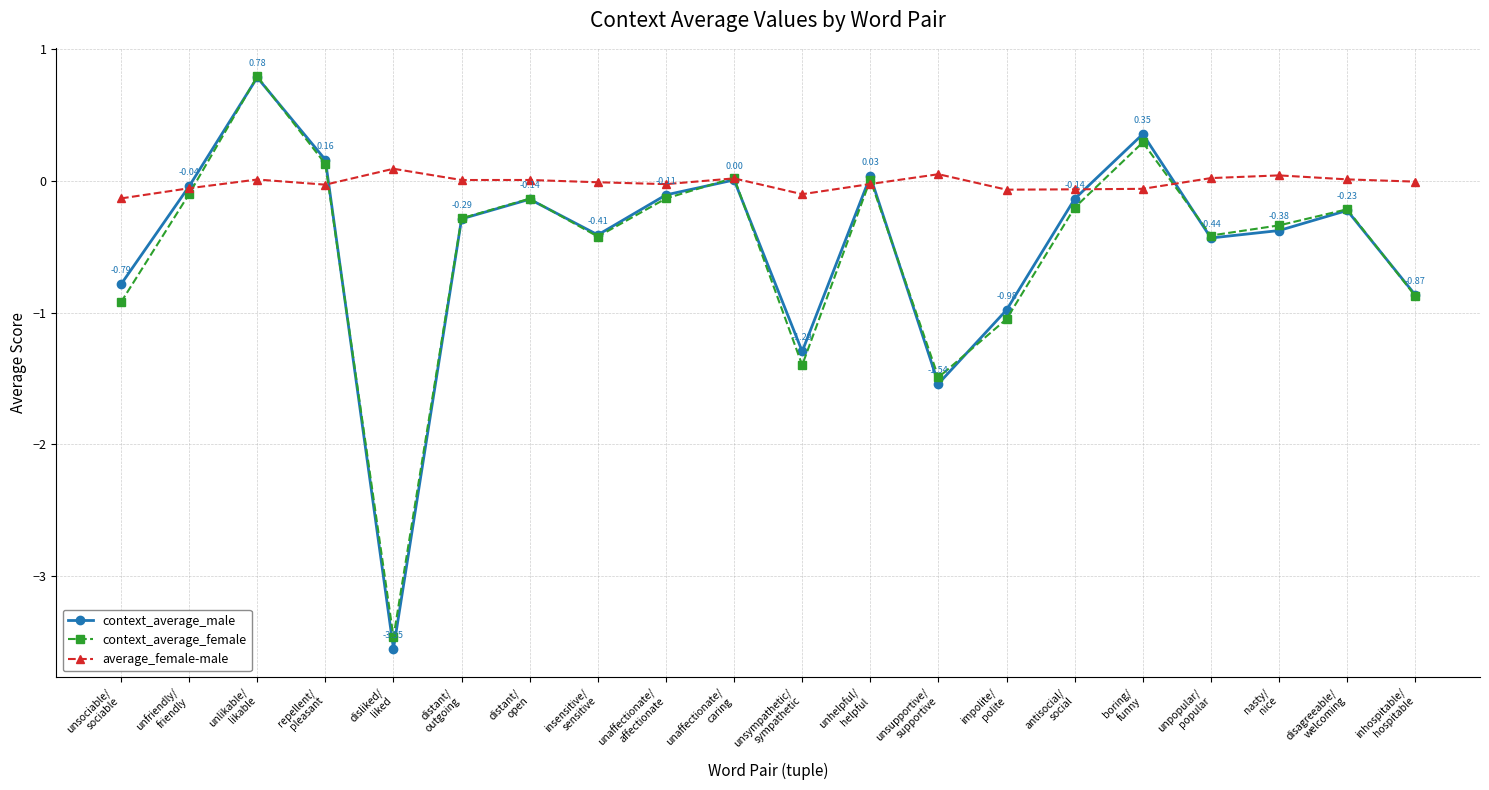

What is the minimum value shown in the chart?

-3.5